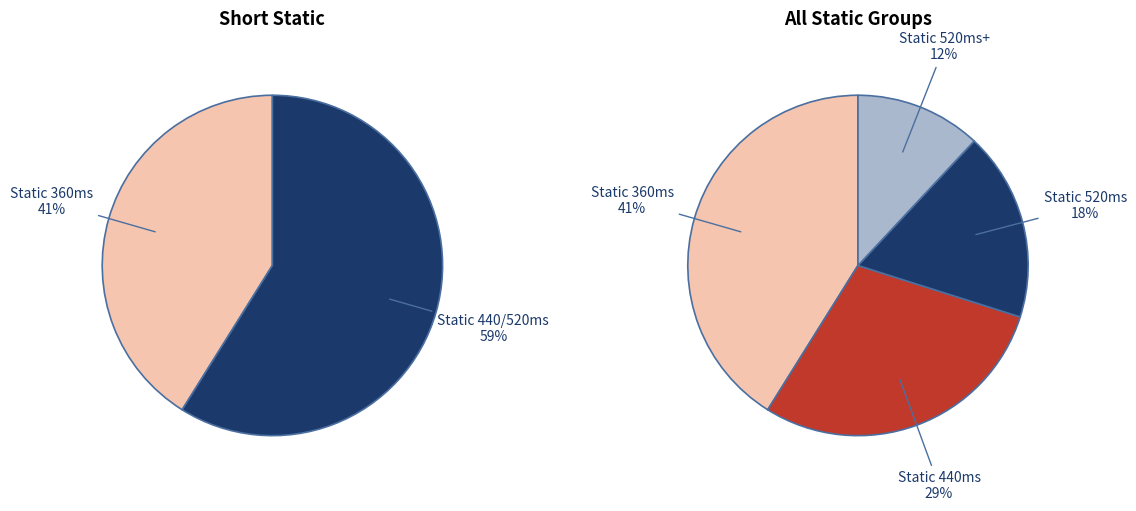

Which slice is the largest?

360